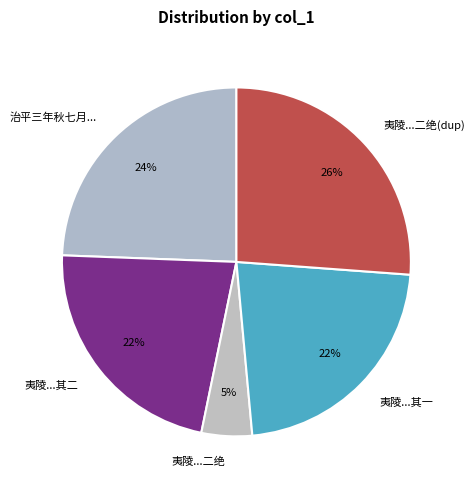

How many segments does this pie chart have?

5